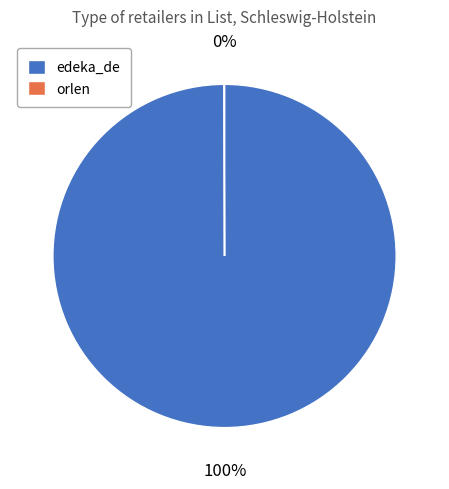

To the nearest percent, what portion does edeka_de represent?

100%